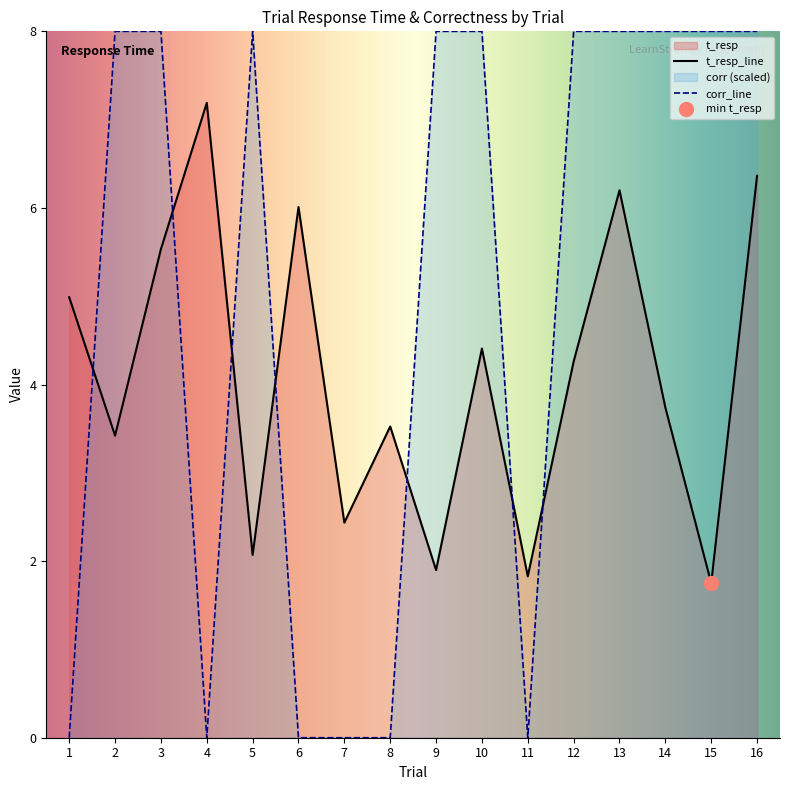

How many values in the t_resp series are below 4?

8